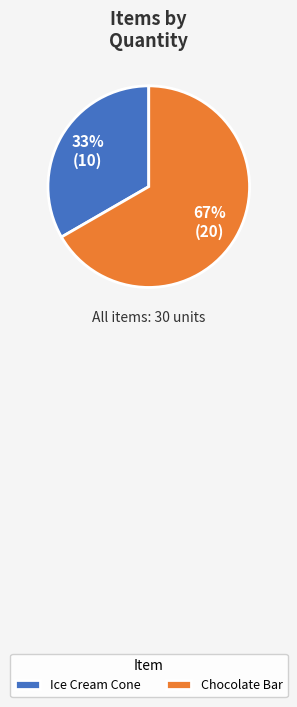

The Chocolate Bar slice represents 72% of the pie. True or false?

False